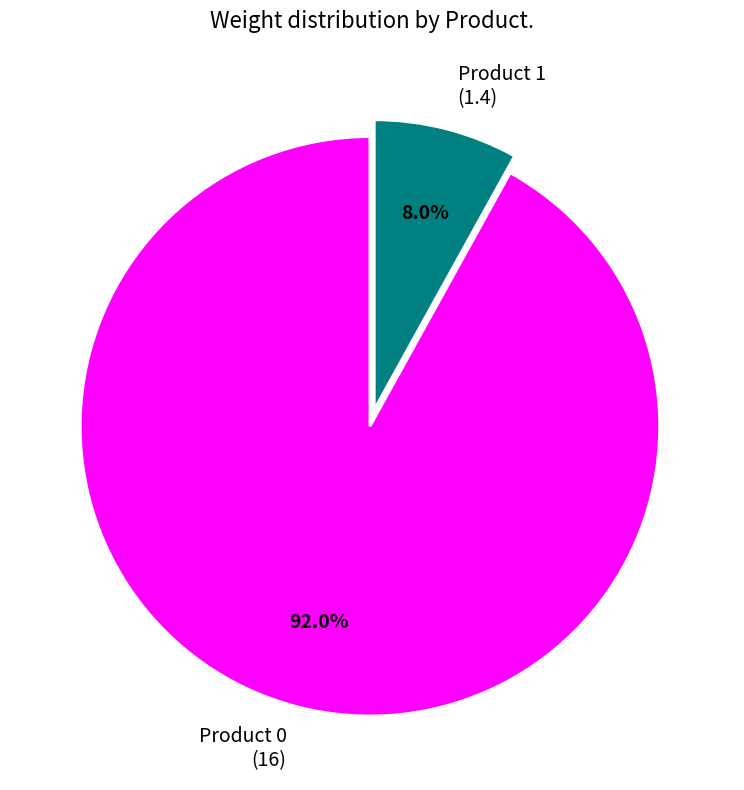

Combined, do Product 0 (16) and Product 1 (1.4) account for over 50%?

Yes